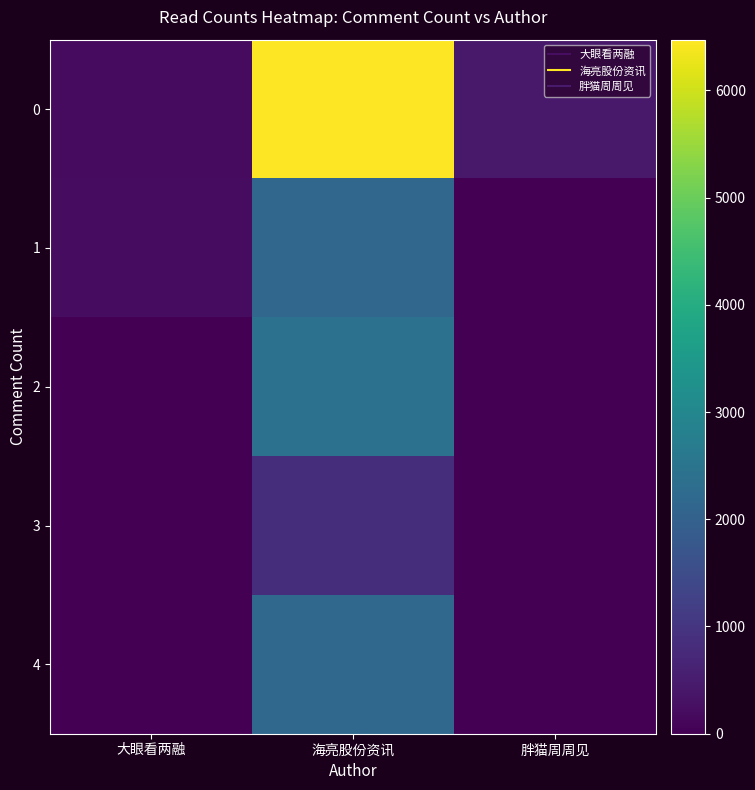

Reading left to right, extract all data points from this chart.

0: 大眼看两融=184	海亮股份资讯=6473	胖猫周周见=443
1: 大眼看两融=204	海亮股份资讯=2140	胖猫周周见=0
2: 大眼看两融=0	海亮股份资讯=2424	胖猫周周见=0
3: 大眼看两融=0	海亮股份资讯=842	胖猫周周见=0
4: 大眼看两融=0	海亮股份资讯=2165	胖猫周周见=0